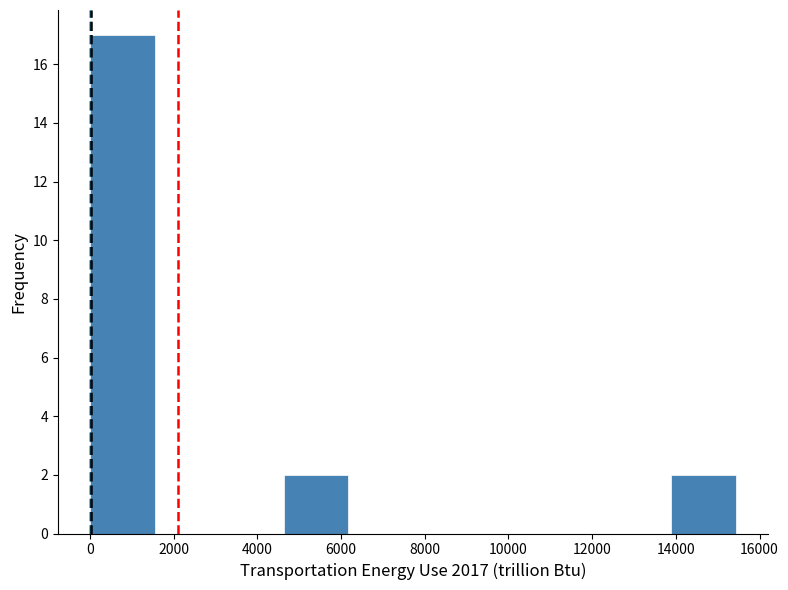

What is the height of the bar covering 0 to 1600 on the x-axis? Neither the bar edges nor the heights are printed on the chart, so give them approximately, as read against the axes.

17